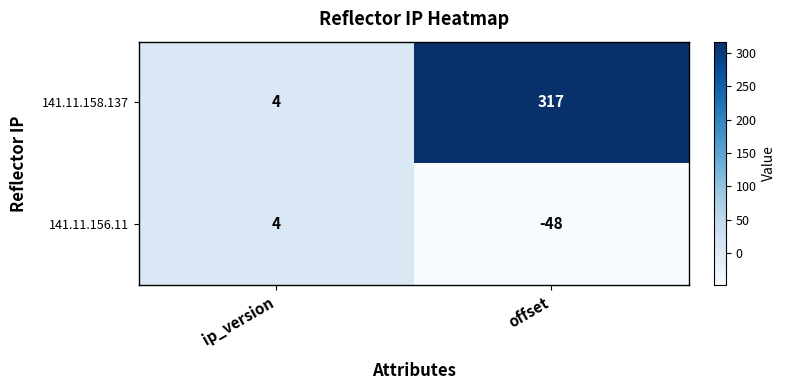

Reading left to right, extract all data points from this chart.

141.11.158.137: ip_version=4	offset=317
141.11.156.11: ip_version=4	offset=-48